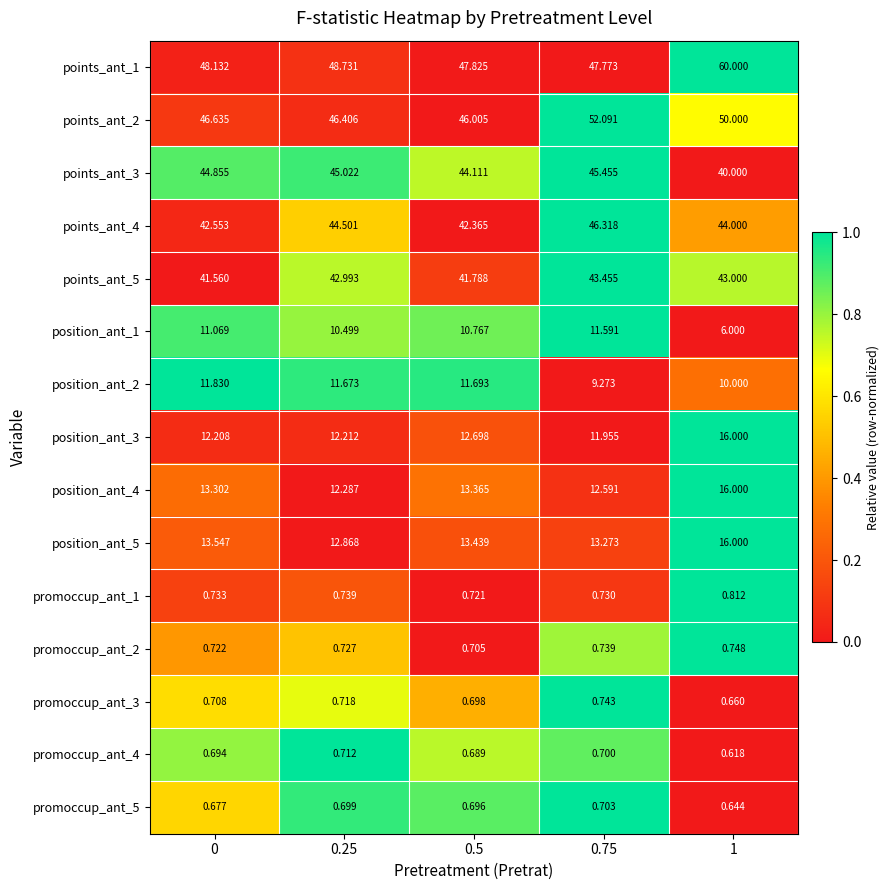

Is the value of points_ant_2 at 0.25 greater than the value of position_ant_1 at 0.75?

Yes